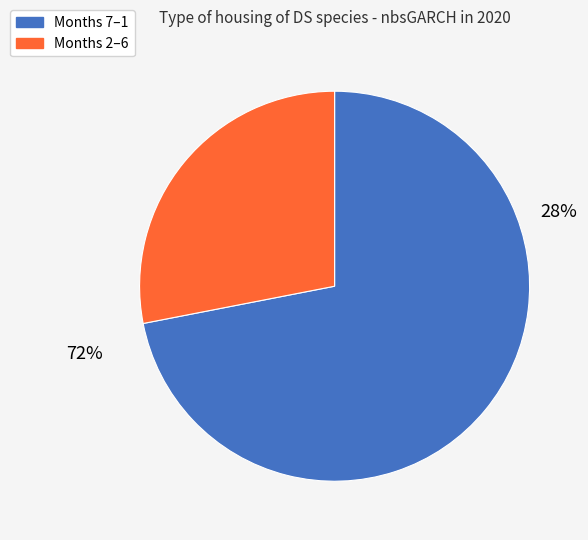

Between 11 and 8, which is larger?

8